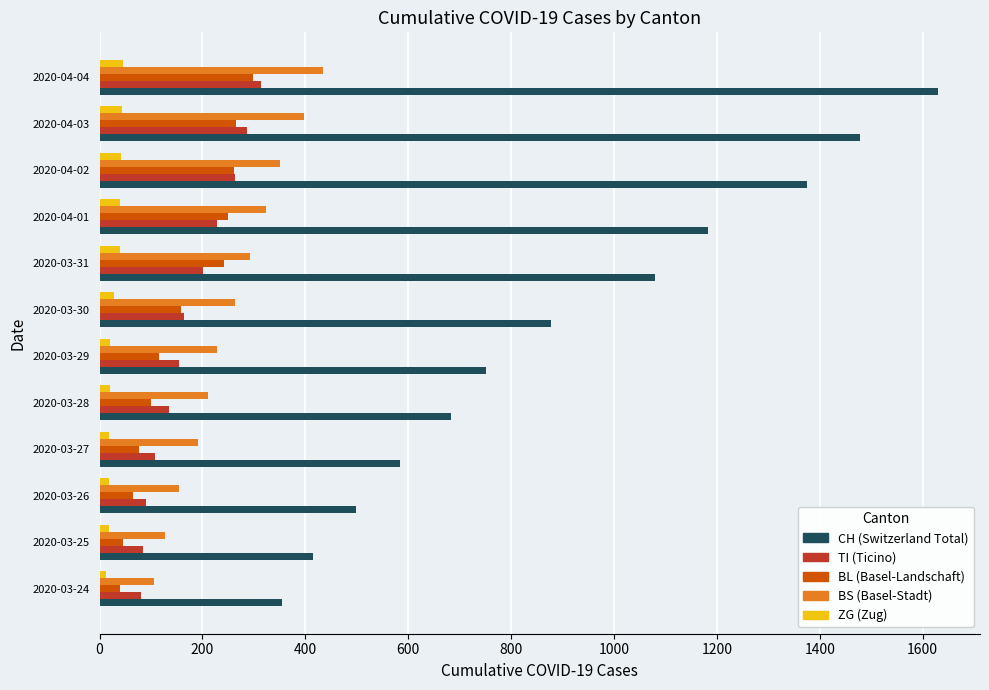

Which label corresponds to the largest value in the chart?

2020-04-04